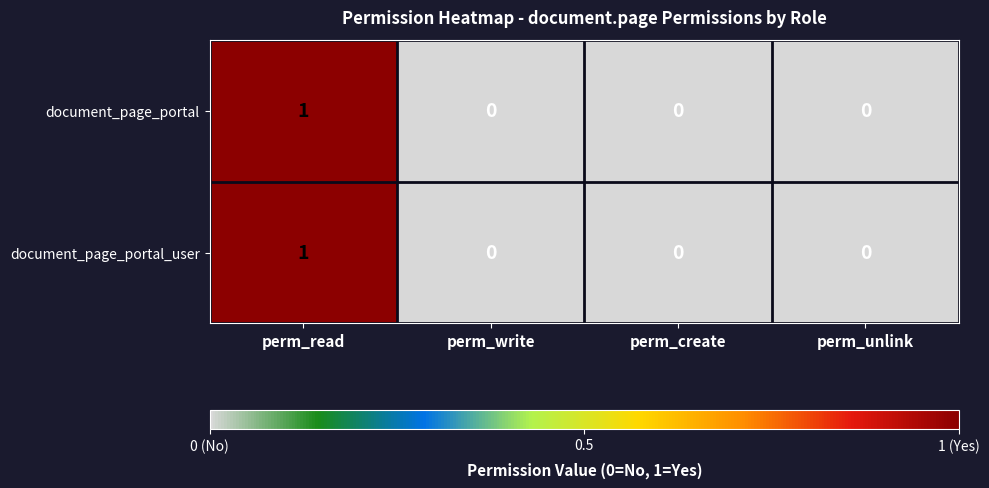

At which category is the sum across all series the highest?

perm_read